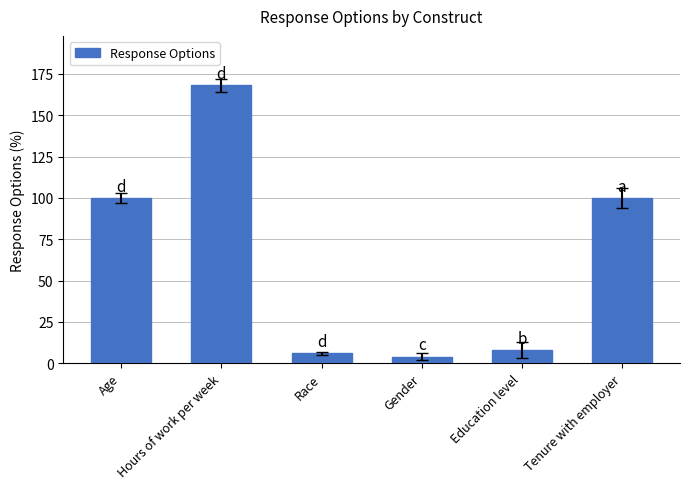

Between Tenure with employer and Hours of work per week, which is larger?

Hours of work per week